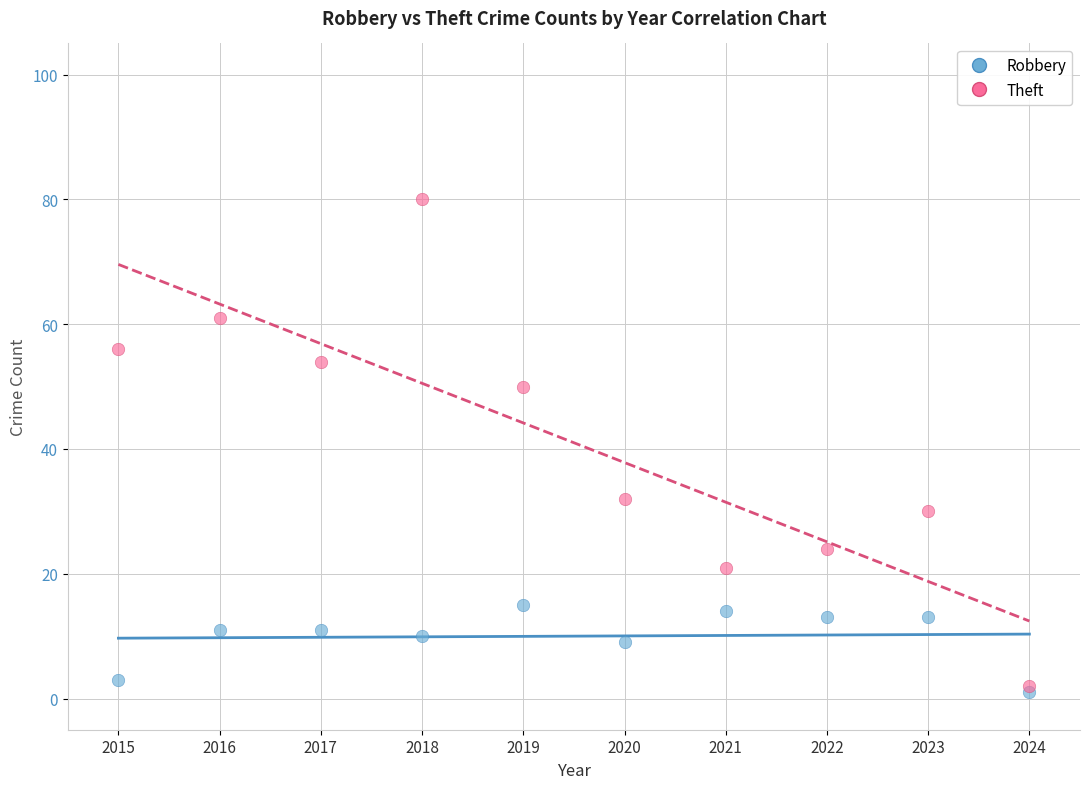

Across all series, what Y value is closest to 40?

32